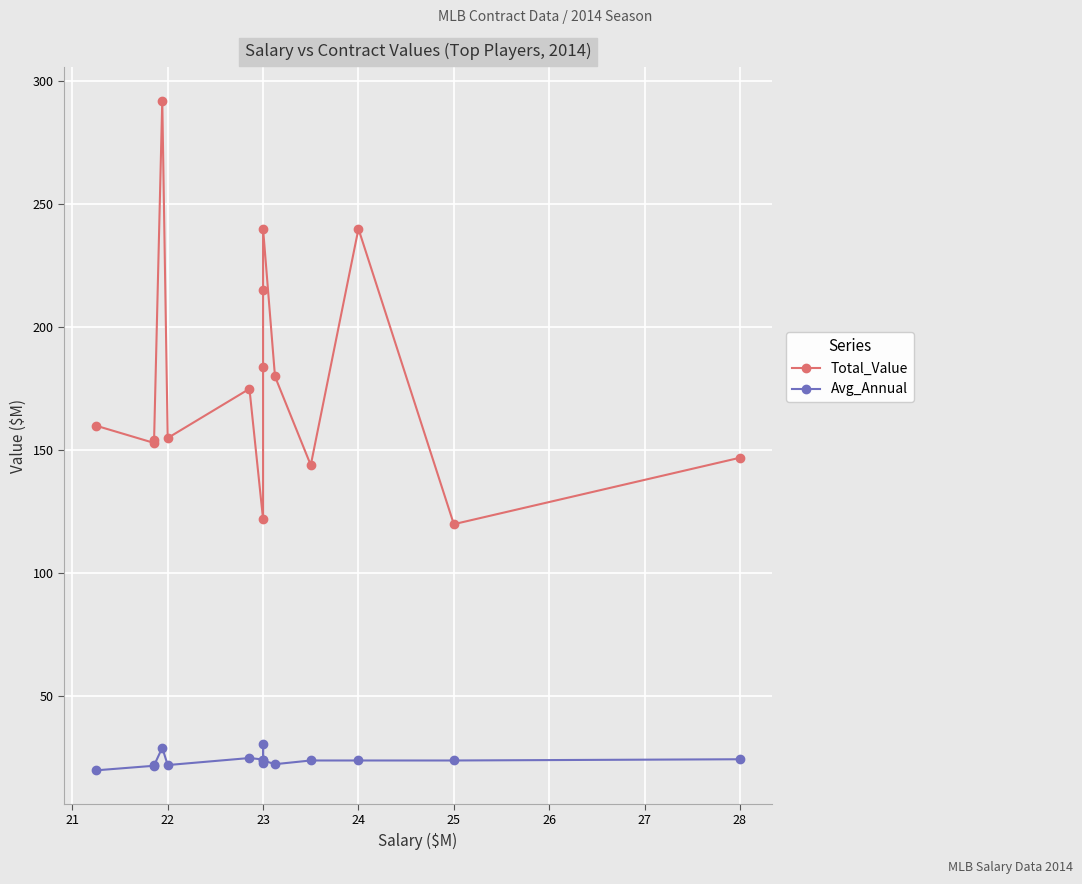

The value of Avg_Annual at 11 is 14.2. True or false?

False